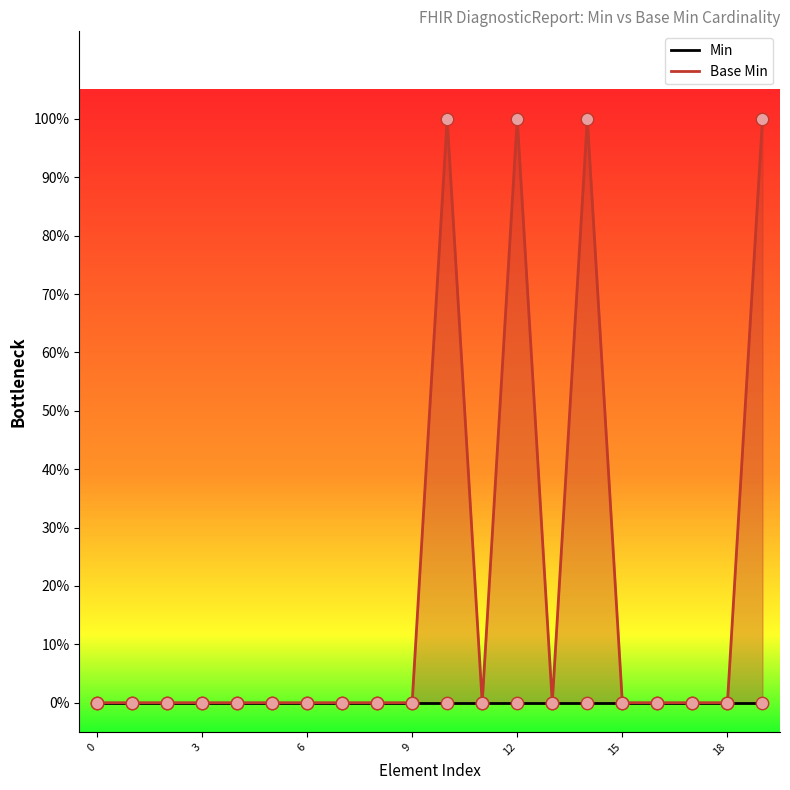

At how many categories does at least one series exceed 0?

4